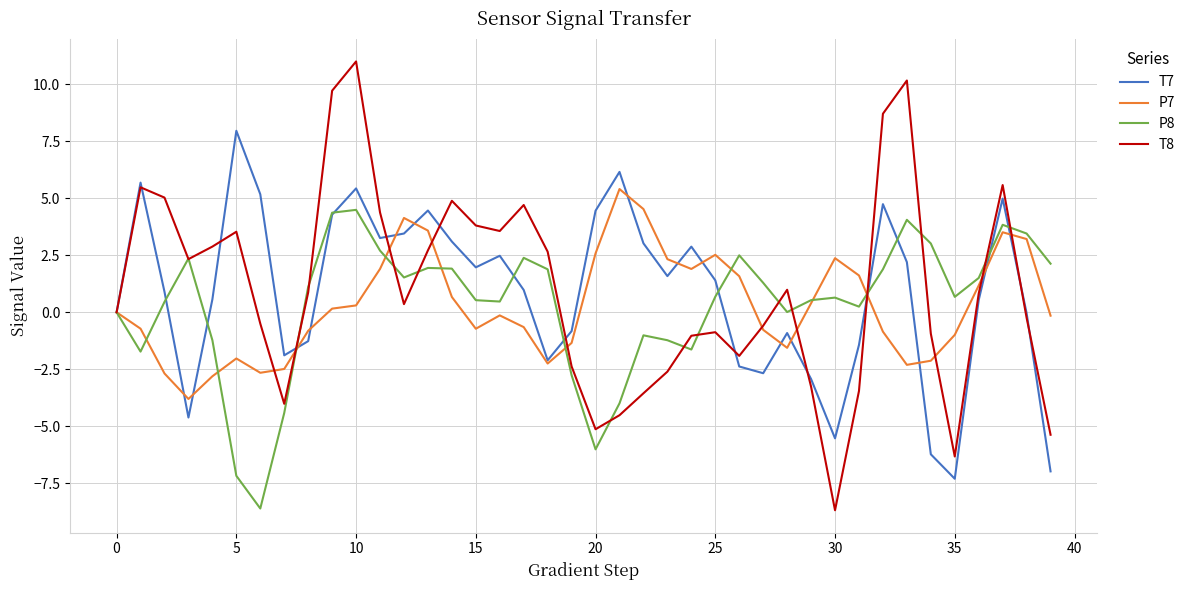

Which series has the largest range (max minus min)?

T8